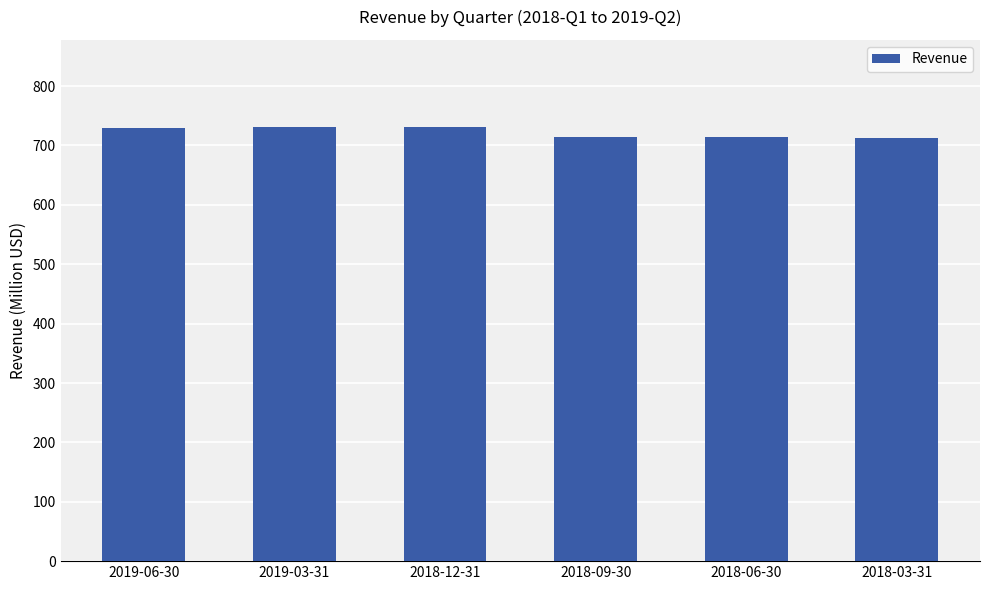

What is the change in value from 2019-06-30 to 2018-09-30?

-15.4